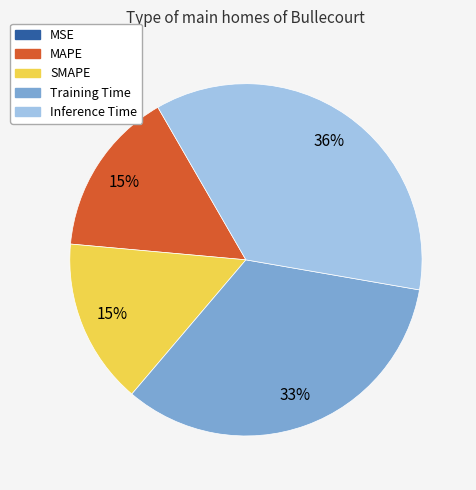

To the nearest percent, what is the average slice percentage?

20%